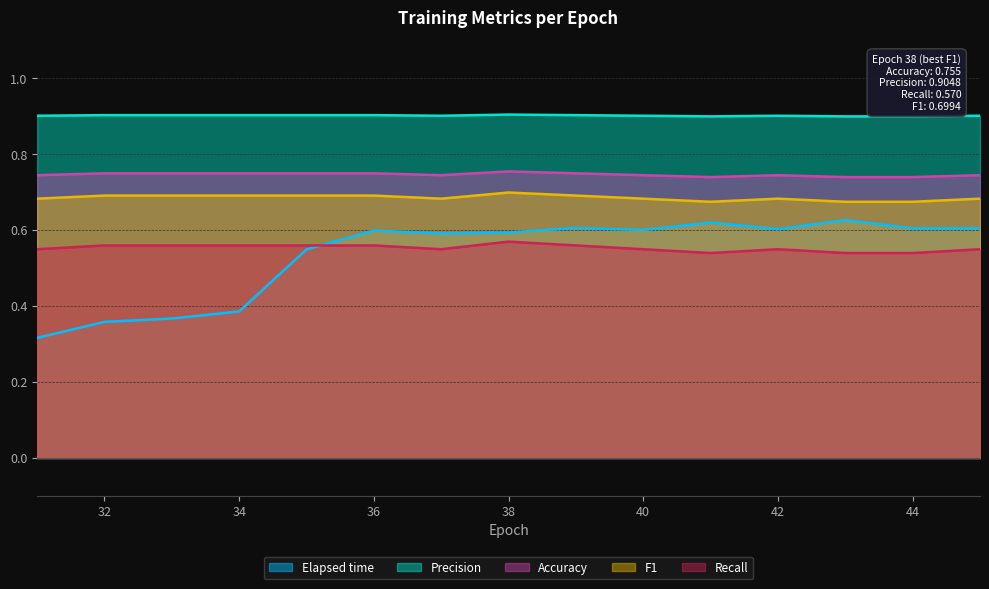

At which label does F1 reach its peak?

38